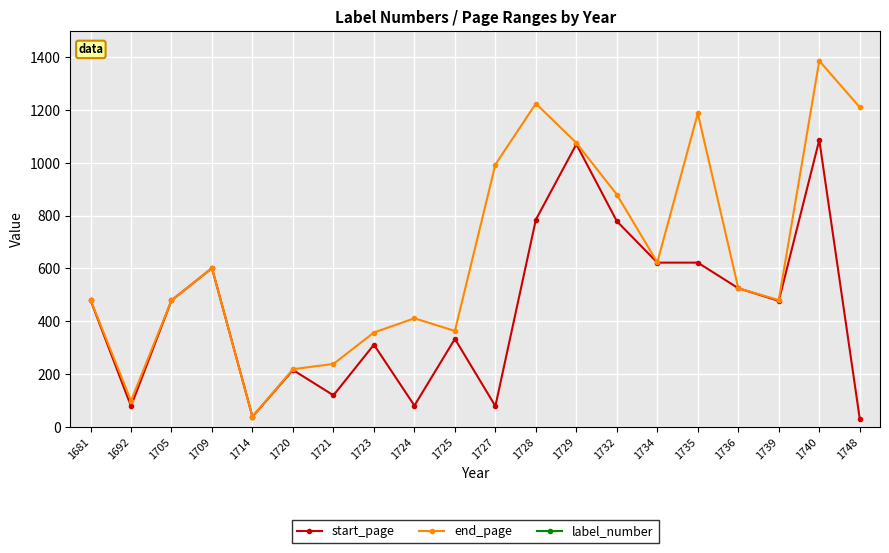

What is the value of the start_page point at the 7th from the left?

119